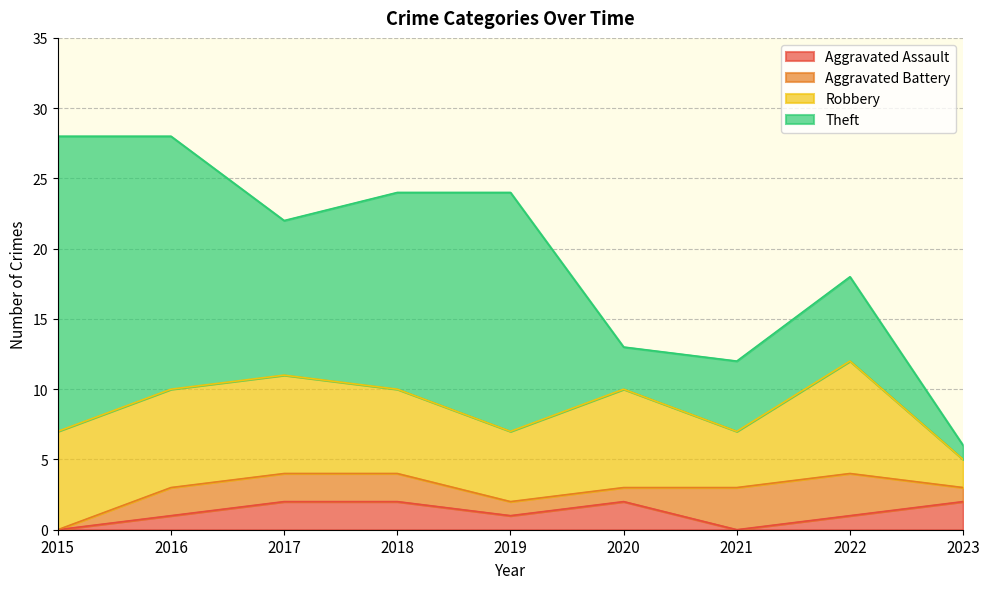

What is the difference between the maximum and minimum values in the Robbery series?

6